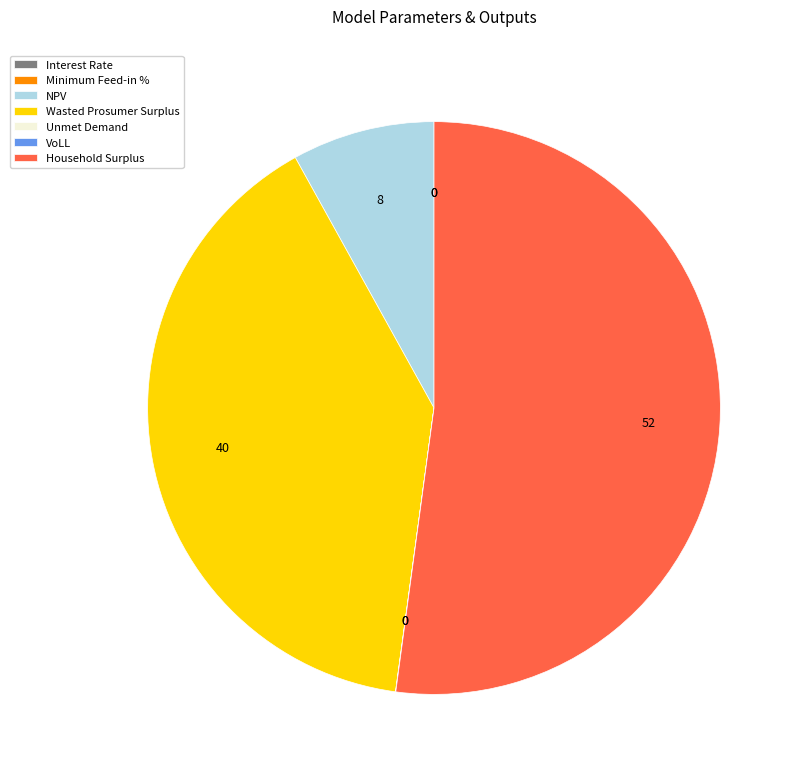

Which category has the biggest portion of the pie?

Household Surplus